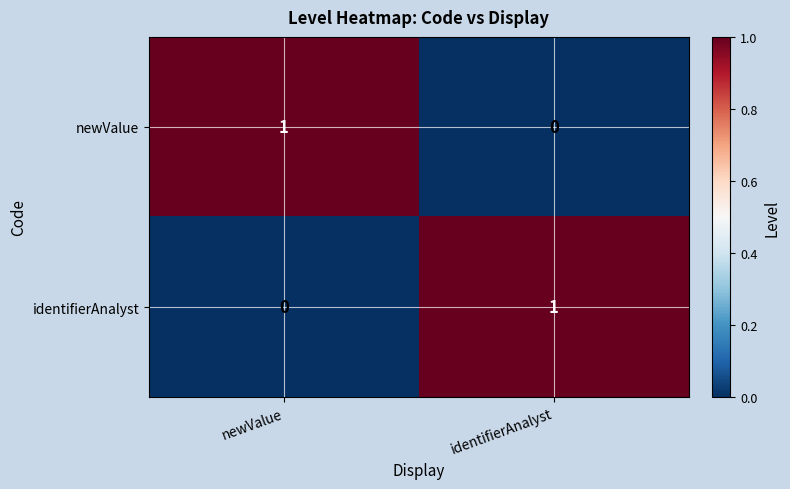

Reading left to right, list all the values displayed in this chart.

newValue: 1	0
identifierAnalyst: 0	1